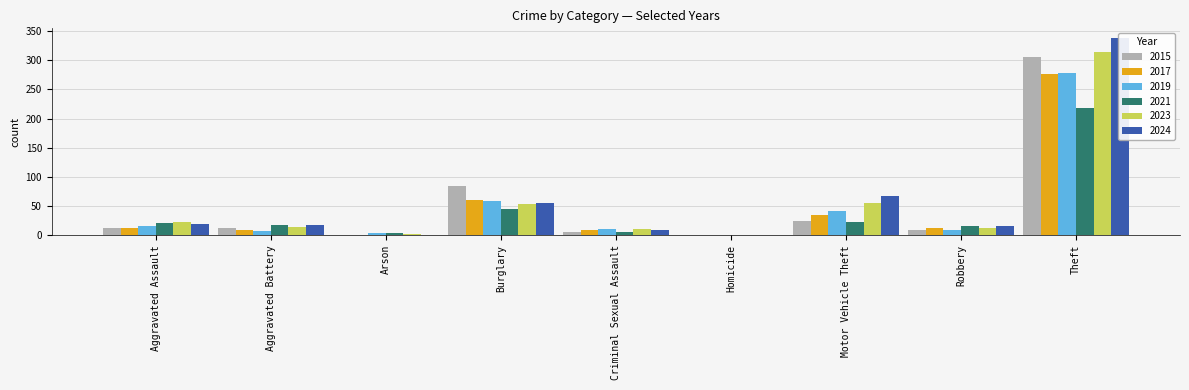

How many categories are shown in the chart?

9